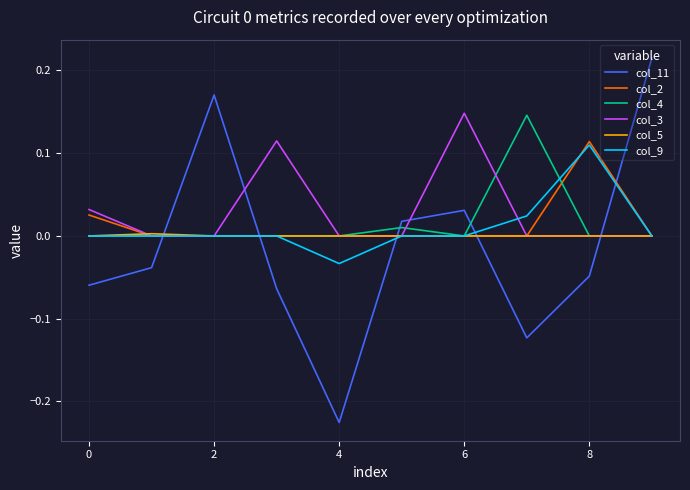

Which series has the widest spread of values?

col_11